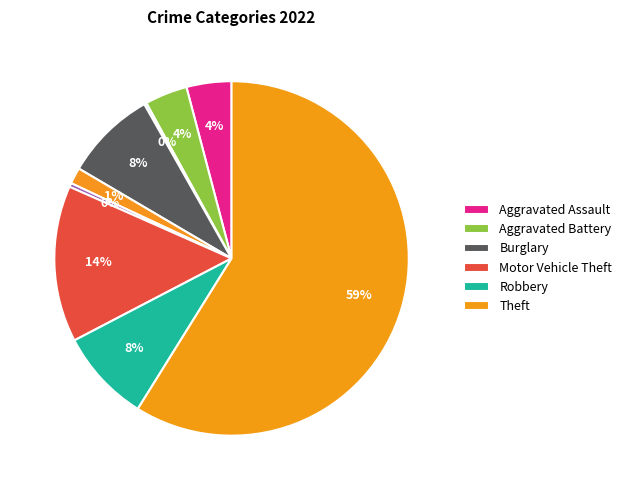

Which category accounts for the majority?

Theft